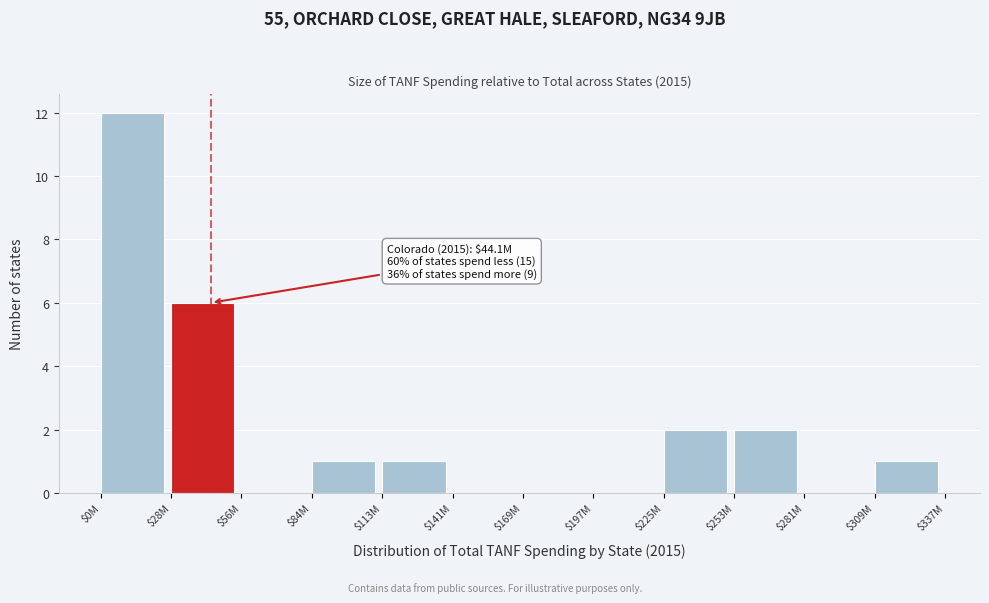

Is it true that the value at $113M is 1?

True